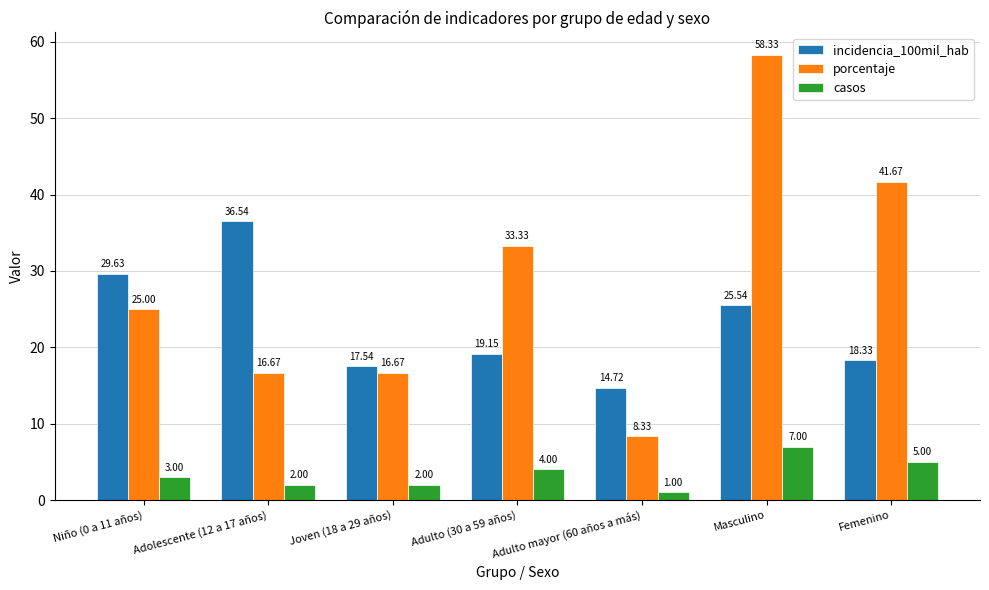

Rank the series at Adolescente (12 a 17 años) from highest to lowest value.

incidencia_100mil_hab, porcentaje, casos